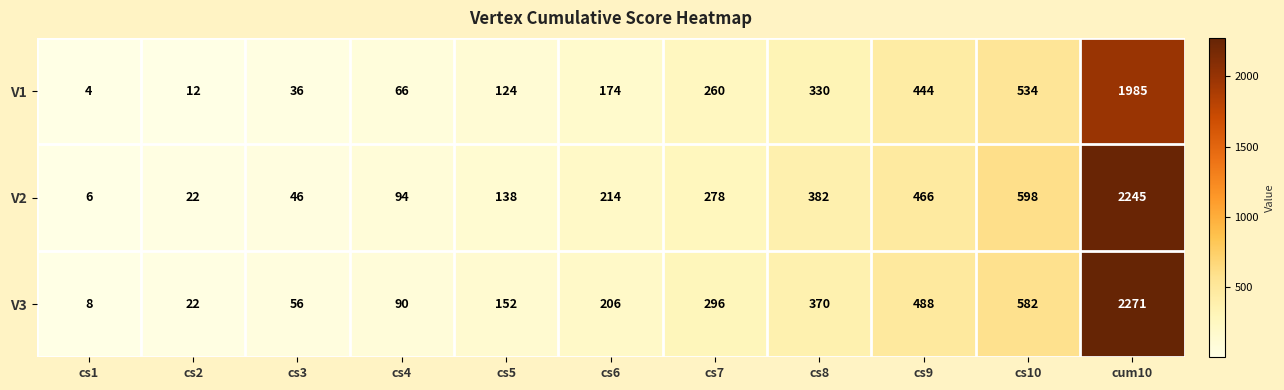

What is the difference between the second highest and second lowest values in the V2 series?

576